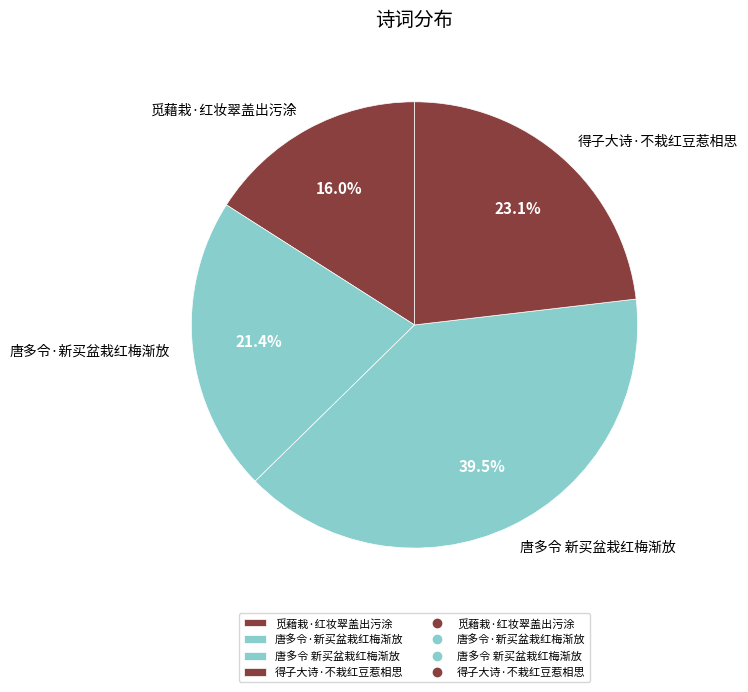

Combined, do 得子大诗·不栽红豆惹相思 and 唐多令 新买盆栽红梅渐放 account for over 50%?

Yes